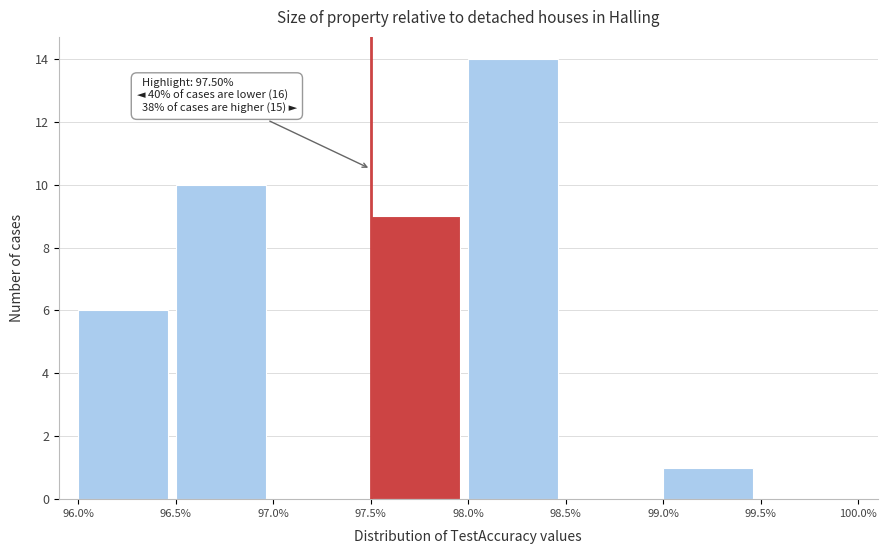

Over which range of the x-axis is the bar tallest?

98.0% to 98.5%